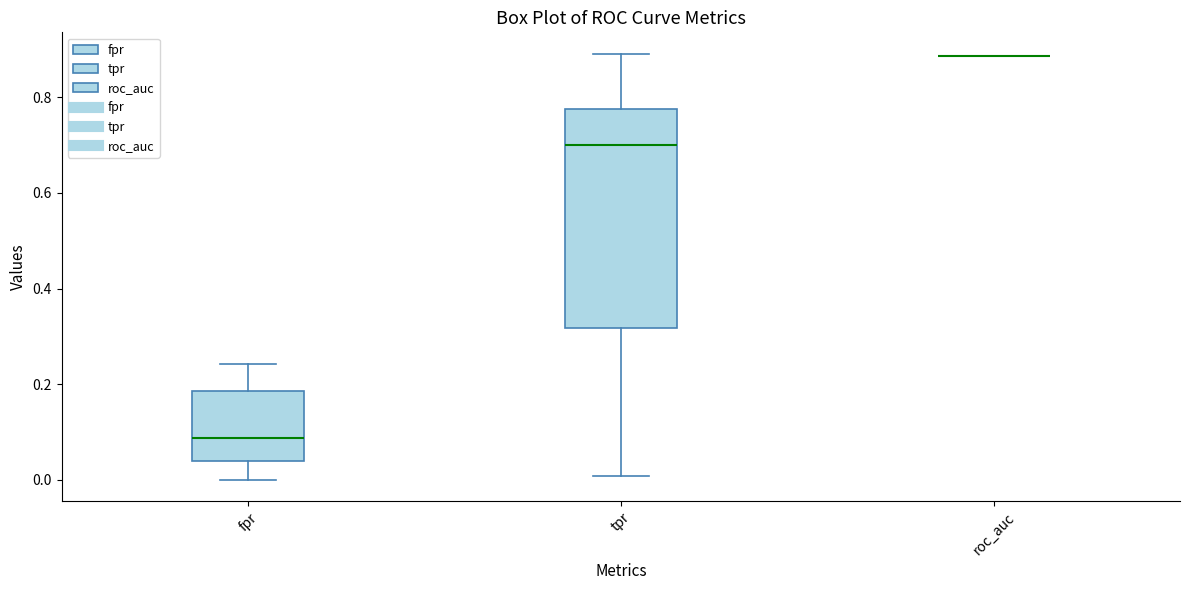

Where does the lower whisker of the box for tpr end on the y-axis? The values are not printed on the chart, so give them approximately, as read against the axis.

0.00